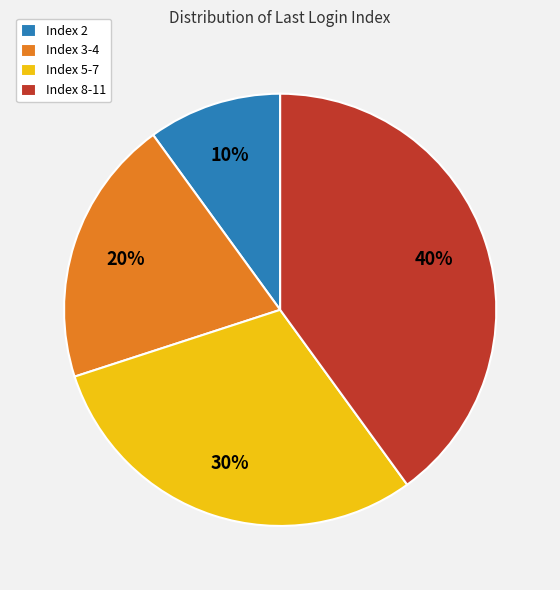

To the nearest percent, what percentage of the pie is Index 5-7?

30%